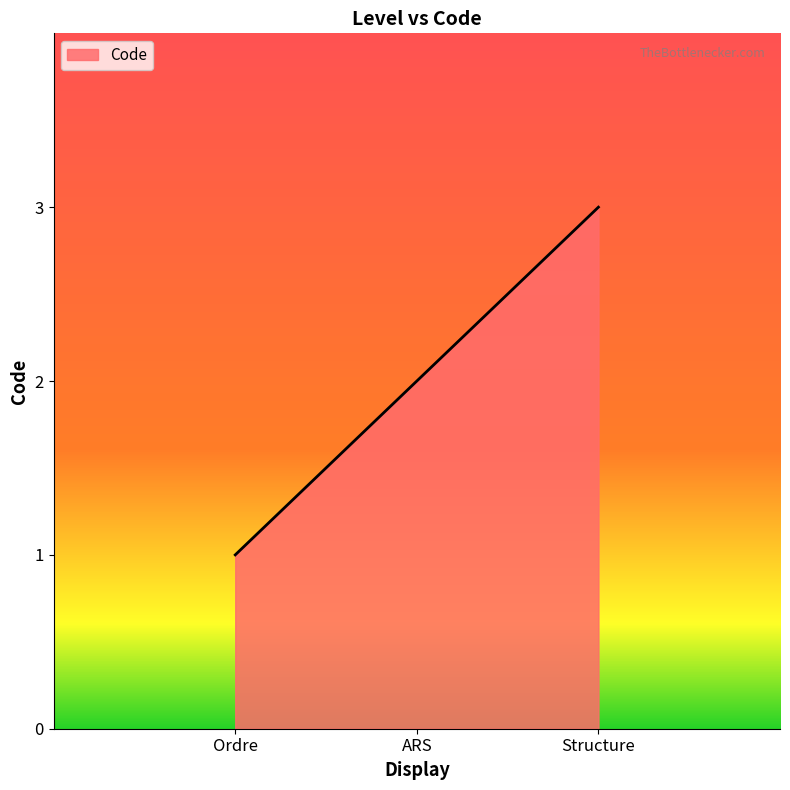

Reading left to right, transcribe all the data shown in this chart.

1	2	3